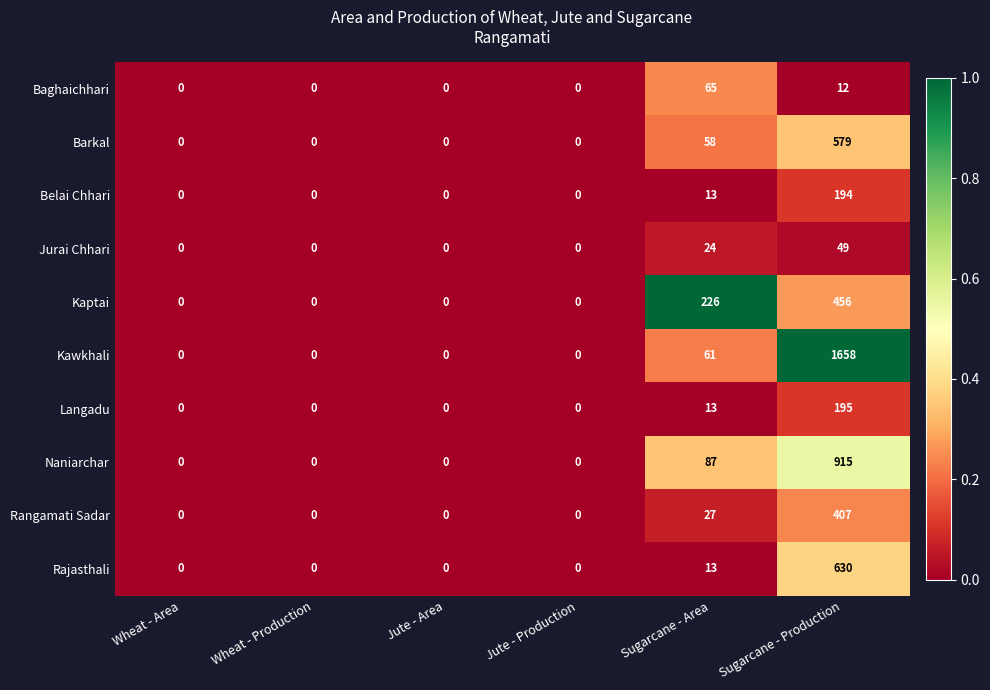

Read the Naniarchar value at Sugarcane - Area, to the nearest 50.

100